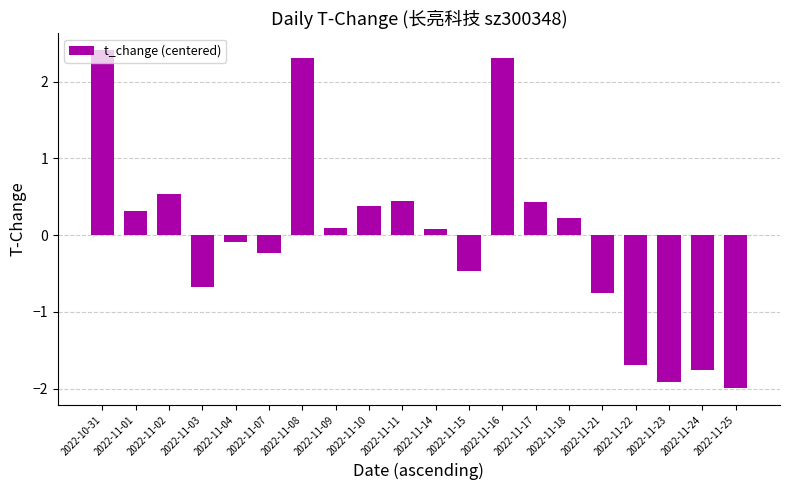

What is the difference between the values at 2022-11-24 and 2022-11-23?

0.2